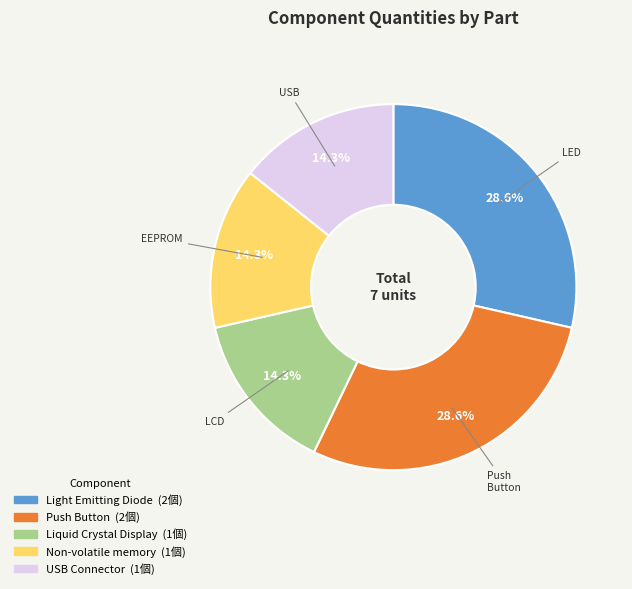

Does any single category account for the majority?

No